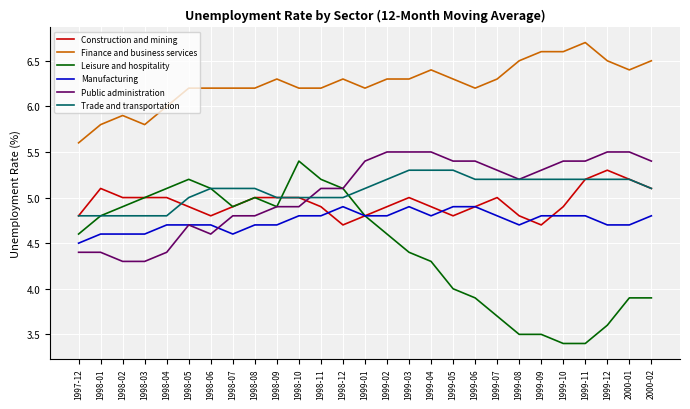

Which series has the largest total across all categories?

Finance and business services